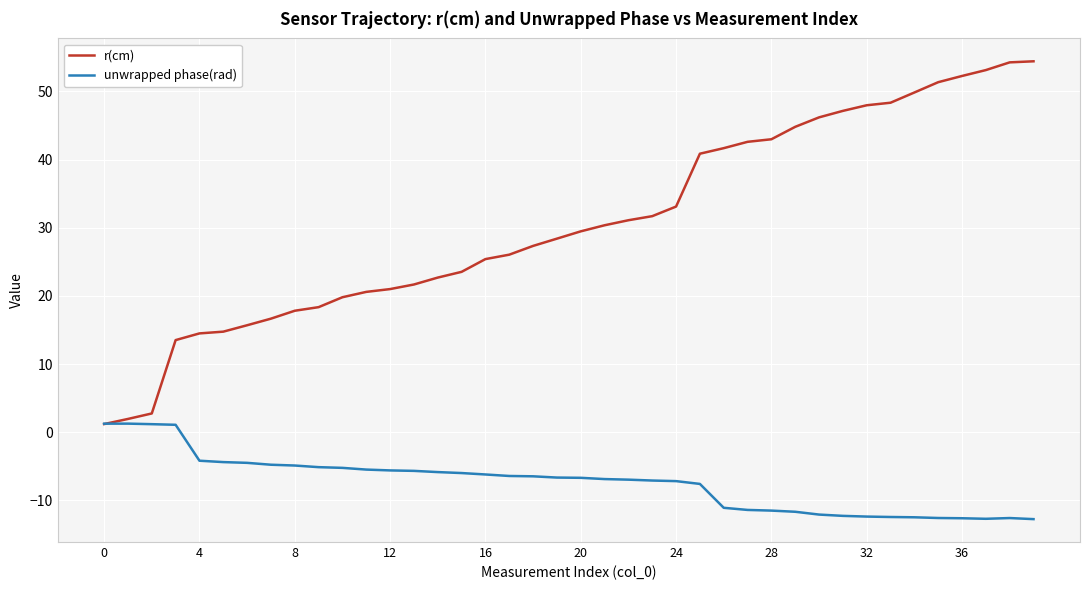

Rank the series by their average value, from highest to lowest.

r(cm), unwrapped phase(rad)